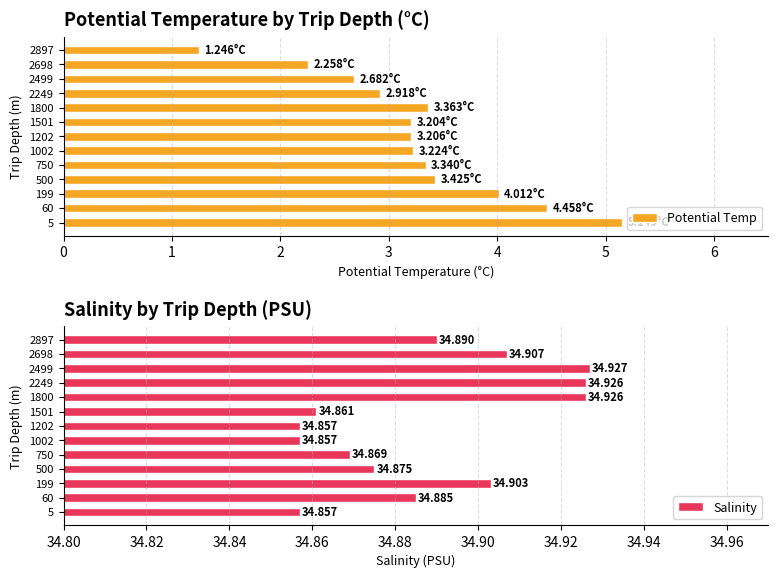

What is the difference between the Potential Temp values at 2249 and 750?

0.4